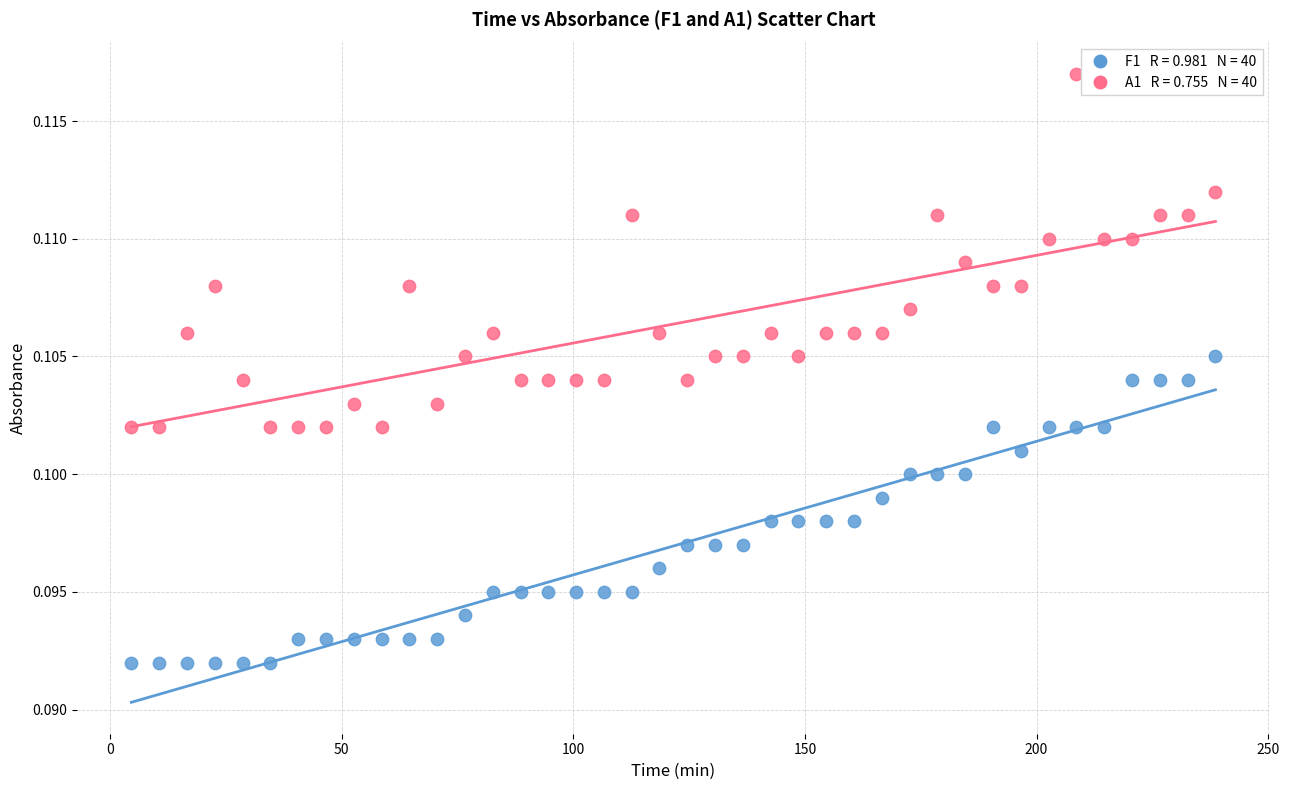

Across all data points, what is the range of X values (max minus min)?

234.0